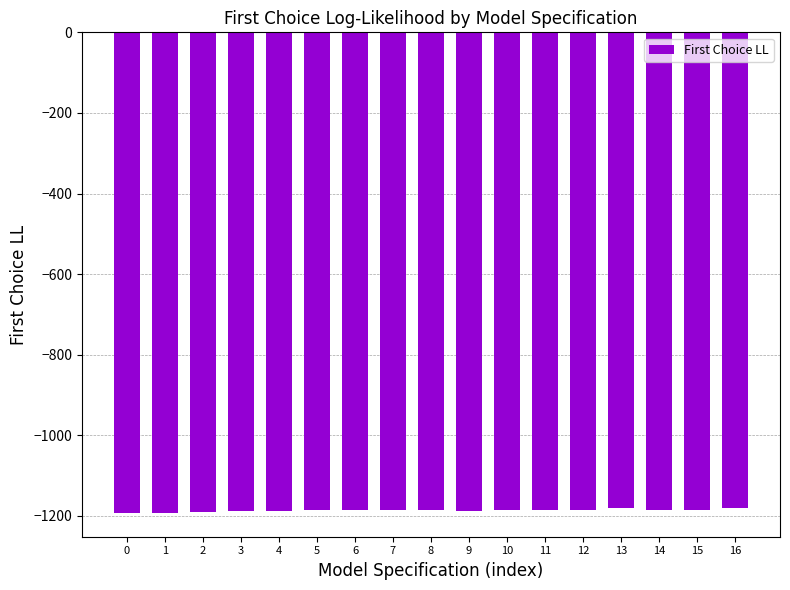

At which label does the data first exceed -1184?

13